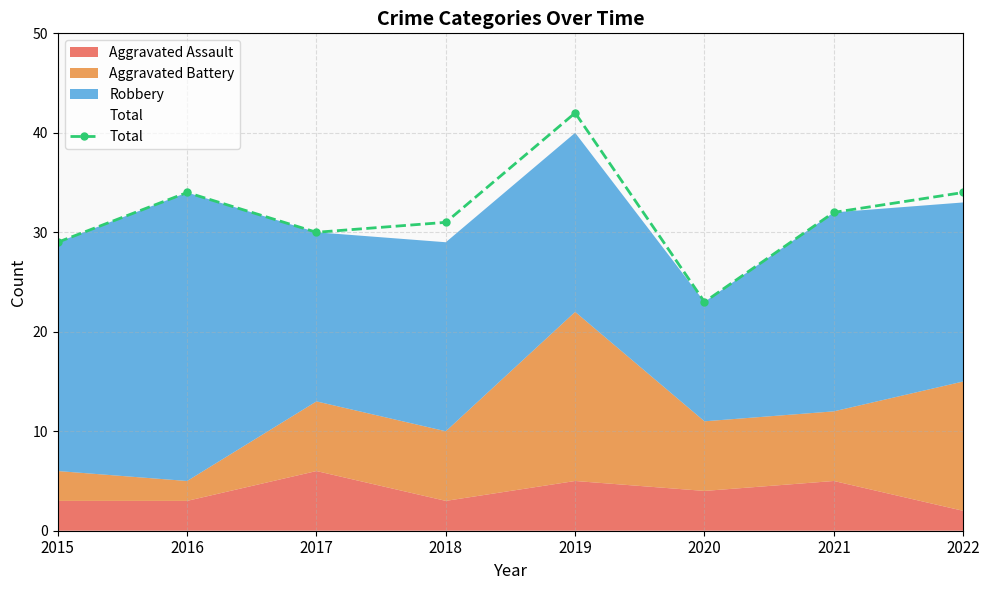

What is the value of the 5th point from the left?

42